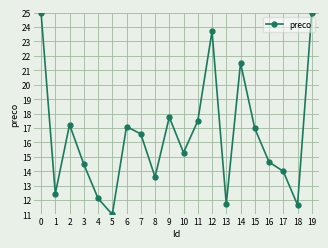

Where is the first local minimum?

1